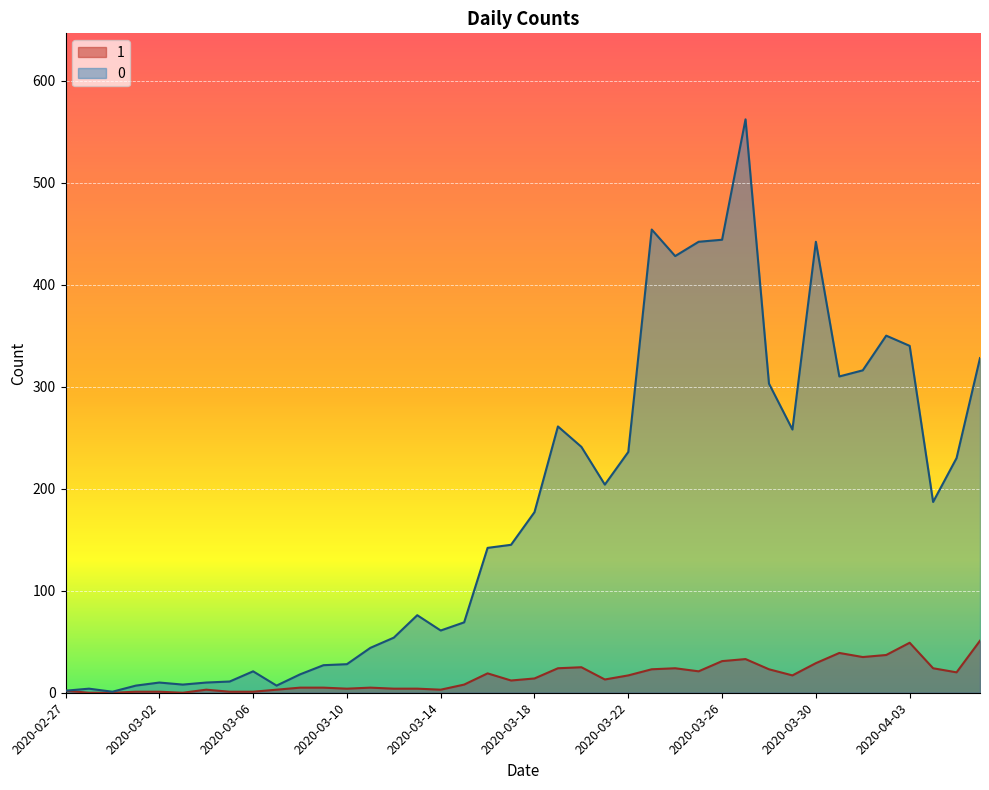

What is the sum of the 1 values at 2020-02-28 and 2020-03-14?

3